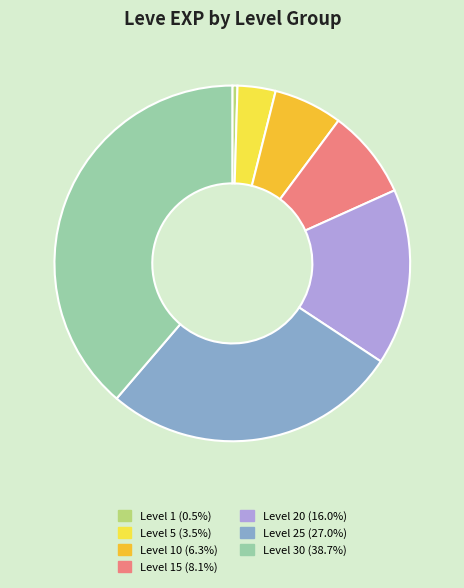

Is there any slice that represents more than half of the pie?

No